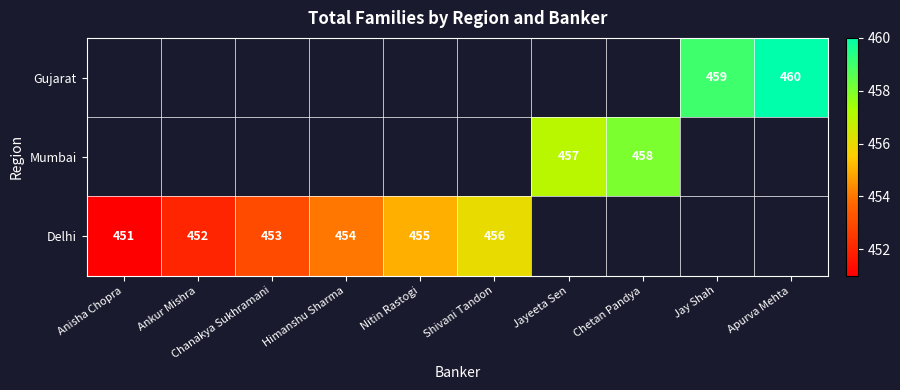

Is it true that Delhi equals 792.8 at Nitin Rastogi?

False